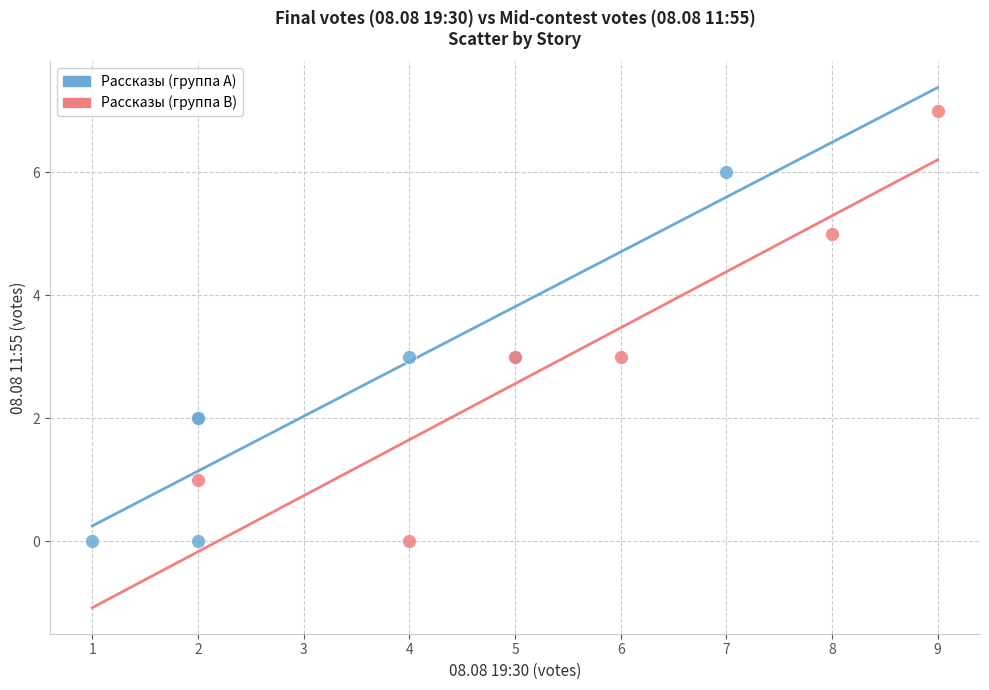

Which series has the widest spread of Y values?

Рассказы (группа B)